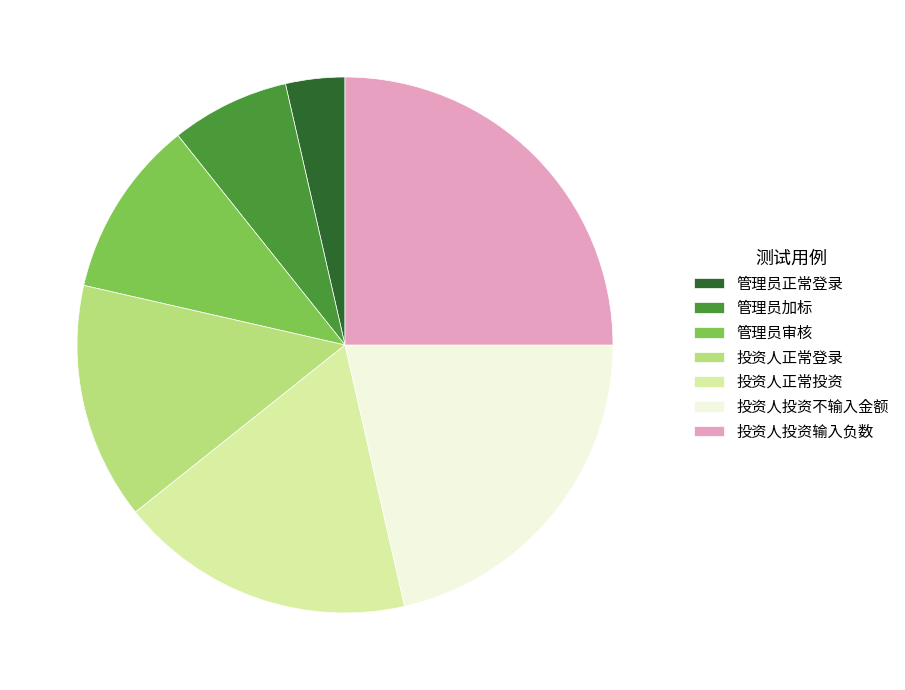

Rank the categories by value from highest to lowest.

投资人投资输入负数, 投资人投资不输入金额, 投资人正常投资, 投资人正常登录, 管理员审核, 管理员加标, 管理员正常登录